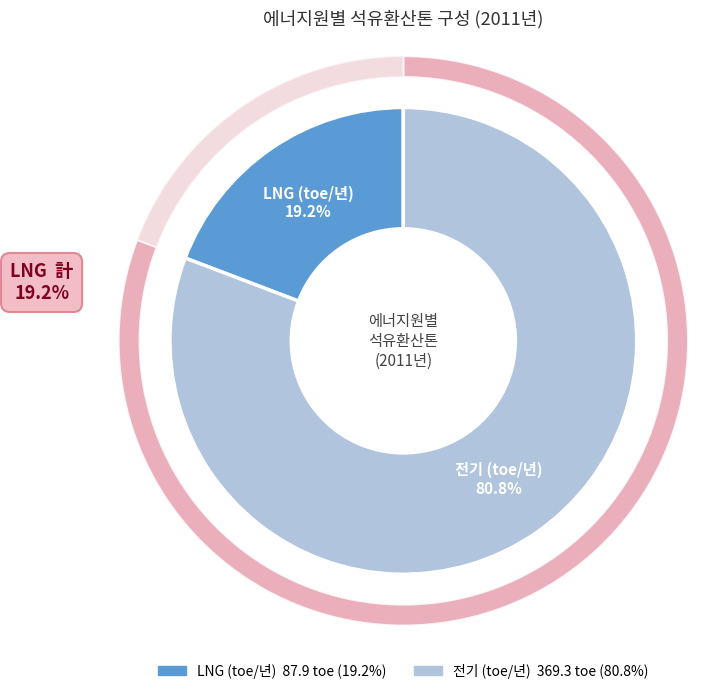

Approximately how many times larger is the value at LNG (toe/년) compared to 전기 (toe/년)?

0.2